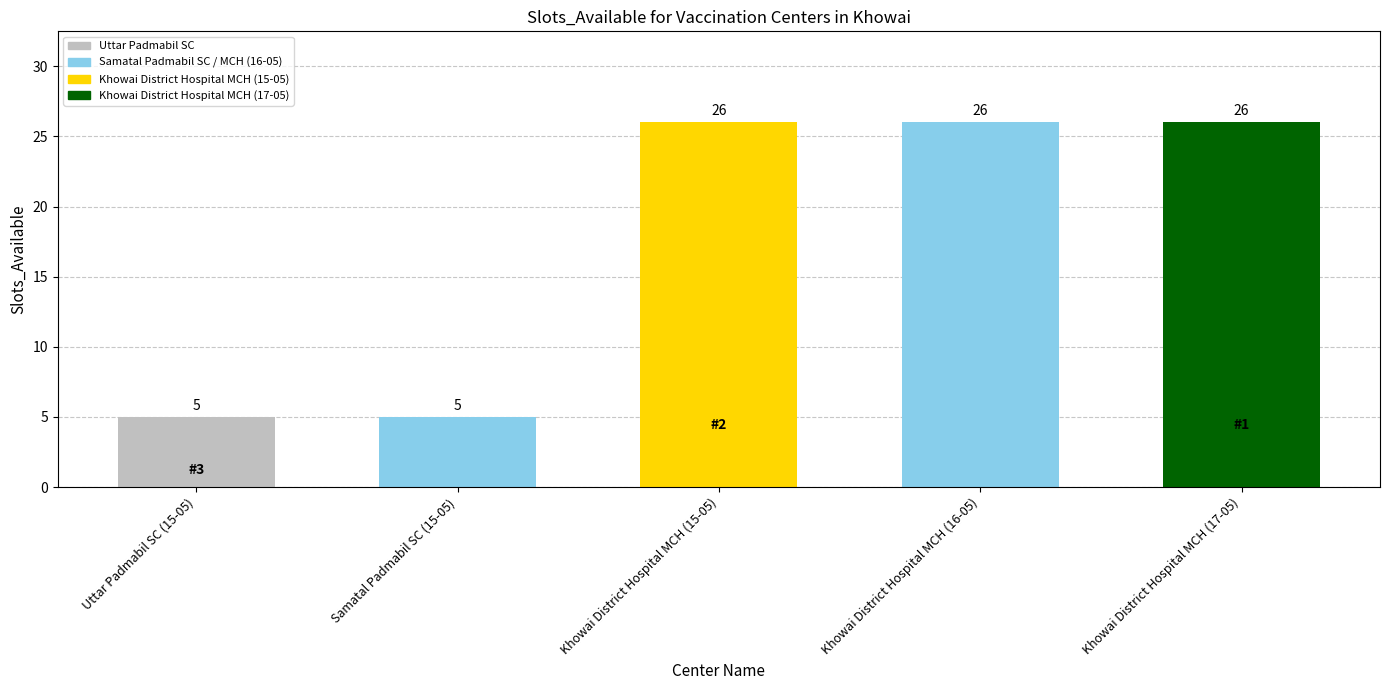

What is the average value?

18